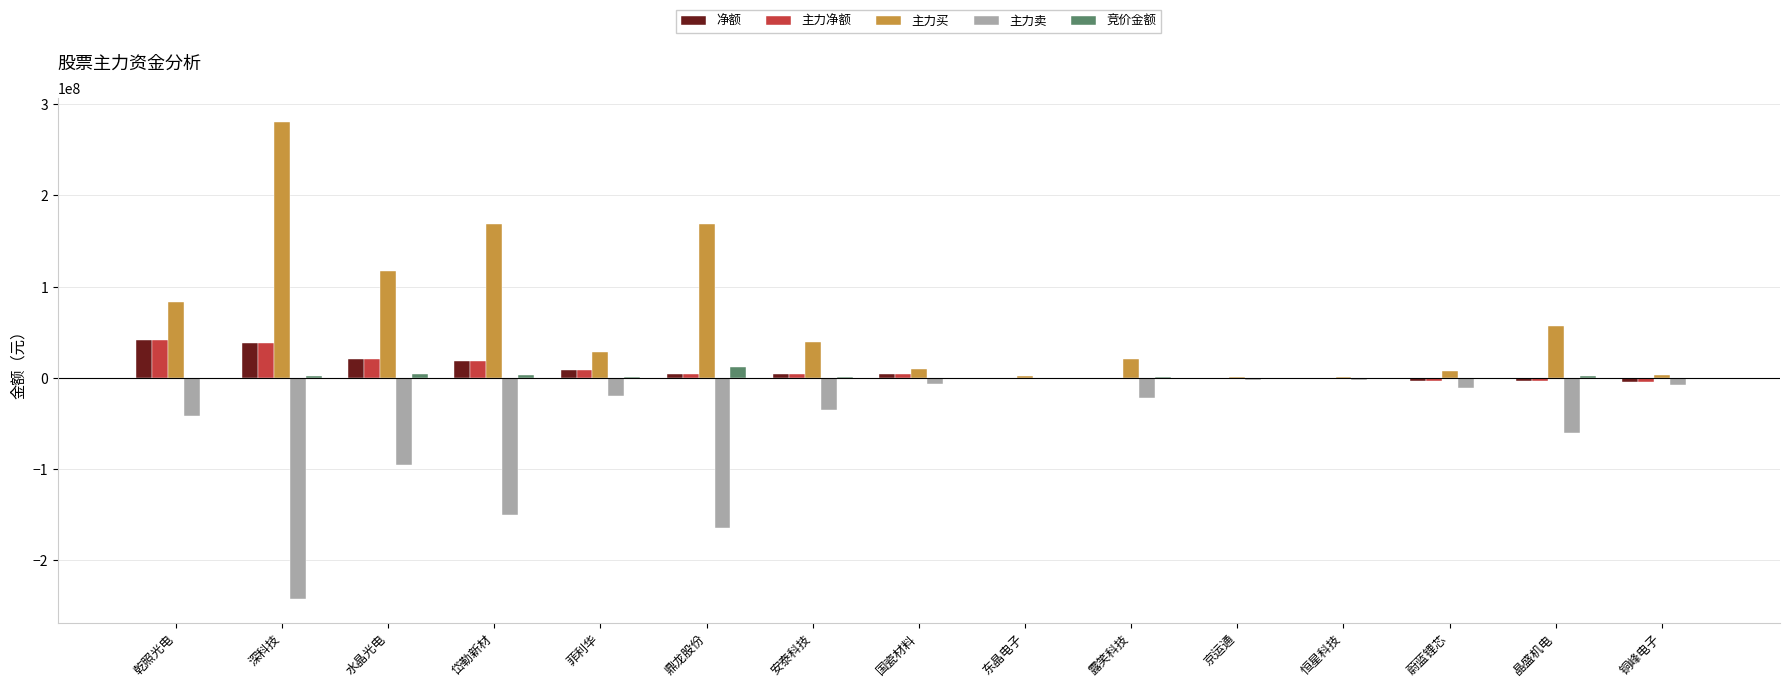

What is the sum of all 主力卖 values?

-862807230